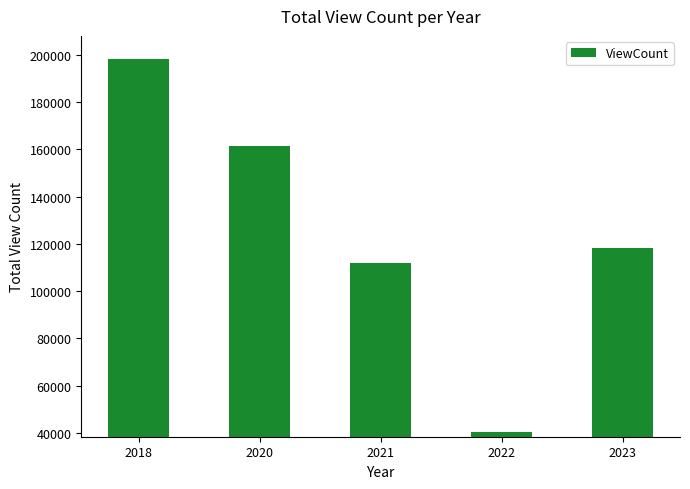

What is the difference between the values at 2022 and 2018?

157645